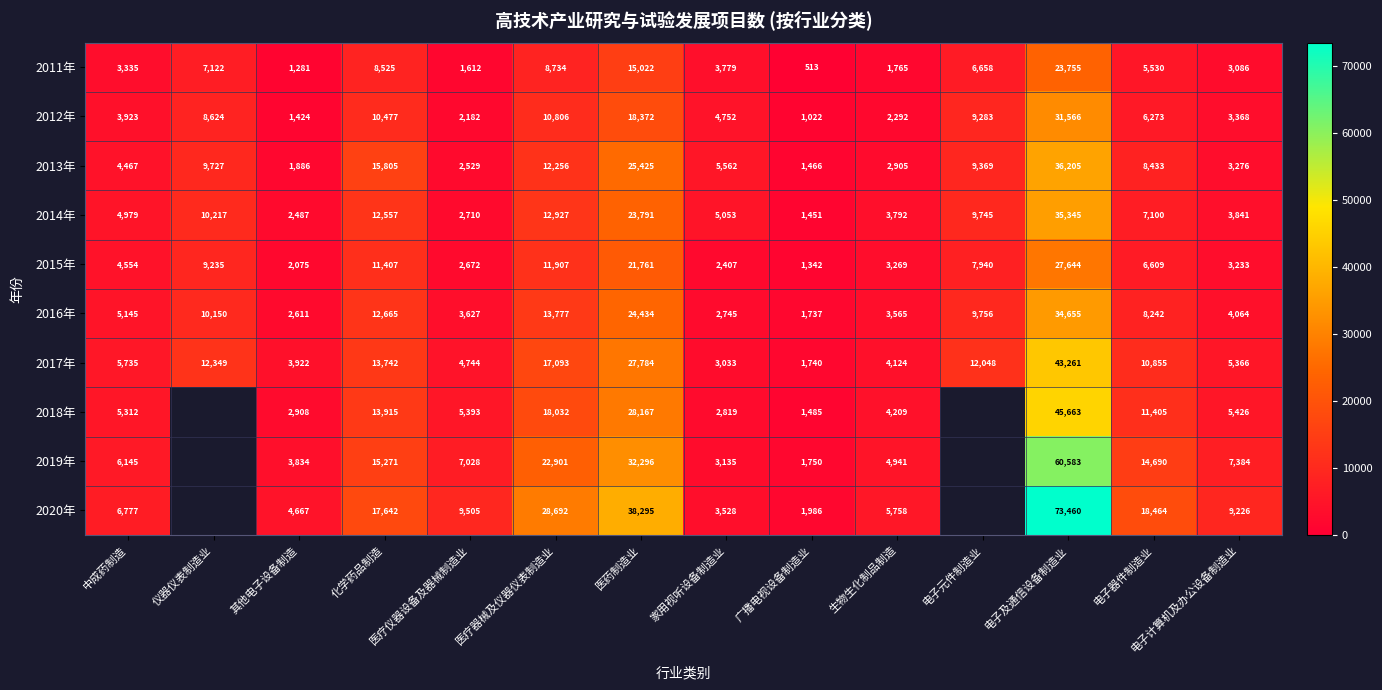

At how many categories does at least one series exceed 32538?

2